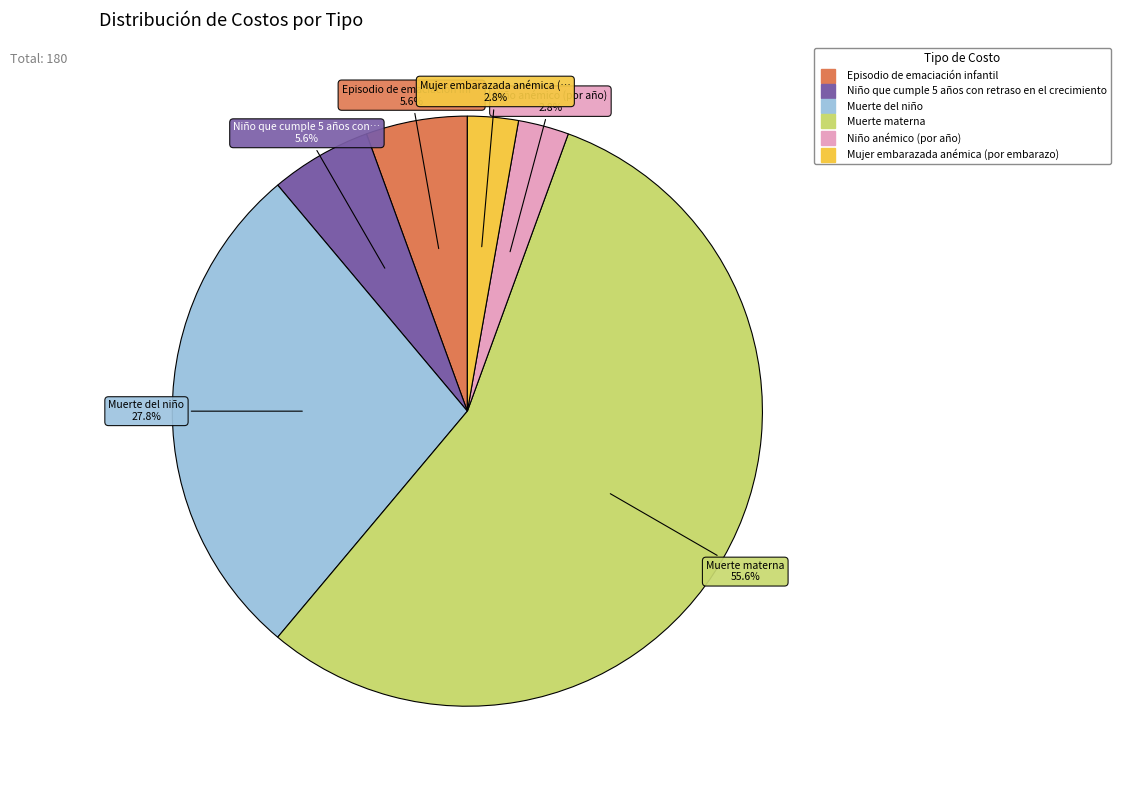

The Niño que cumple 5 años con retraso en el crecimiento slice represents 6% of the pie. True or false?

True